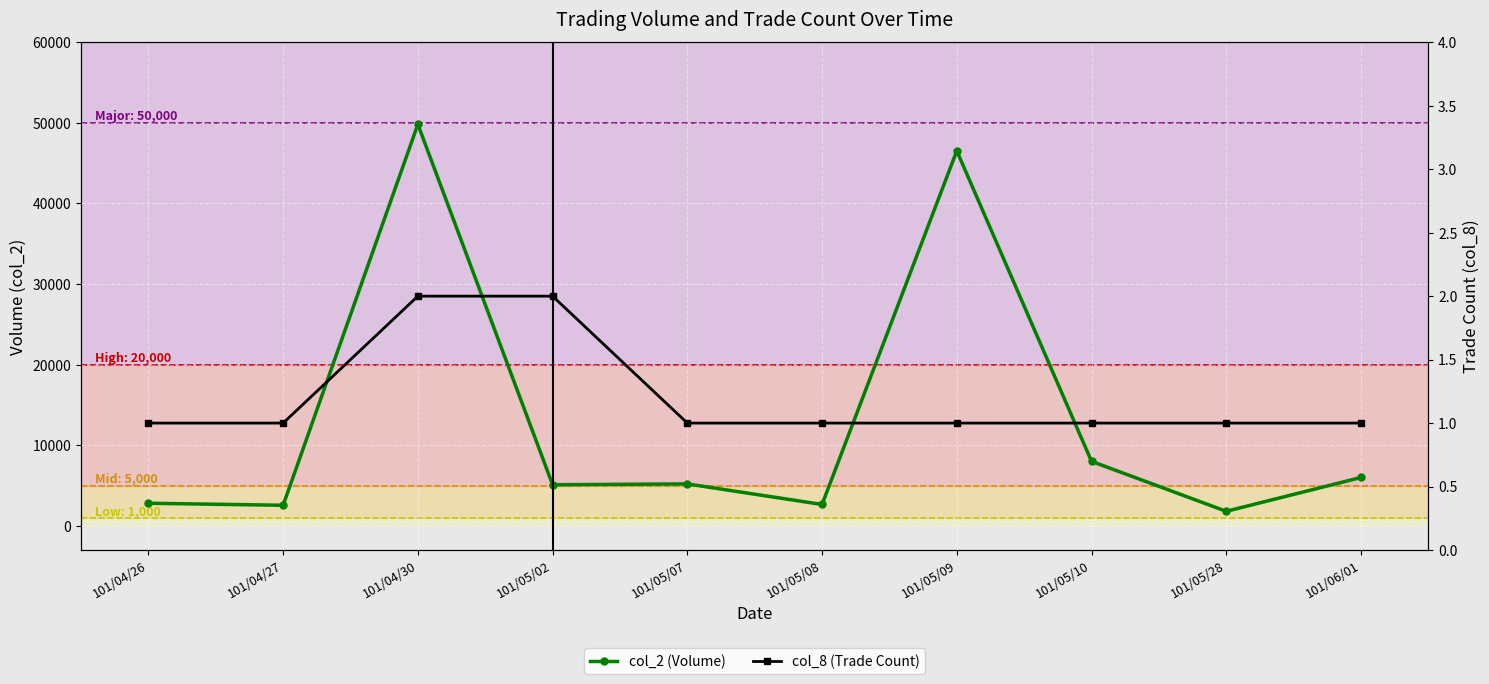

How many values in the col_2 (Volume) series are below 5200?

5